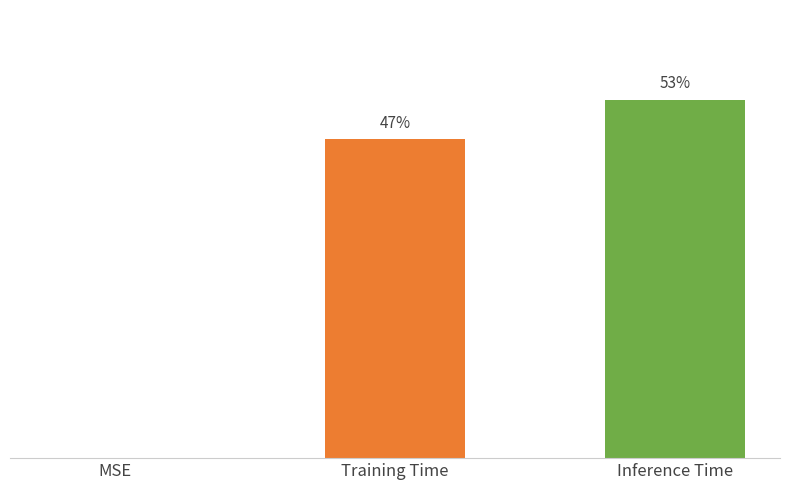

Are the bars horizontal?

No